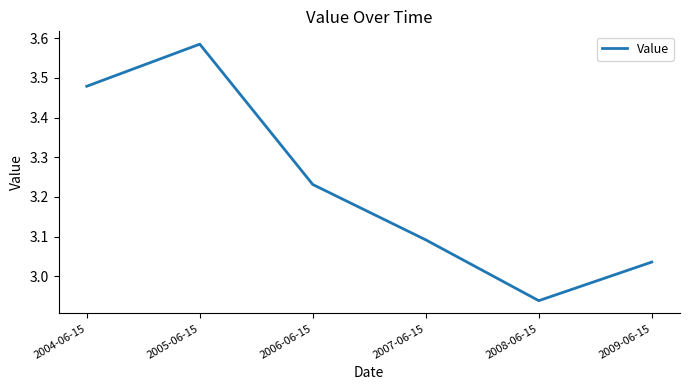

List the labels in order of value, smallest first.

2008-06-15, 2009-06-15, 2007-06-15, 2006-06-15, 2004-06-15, 2005-06-15